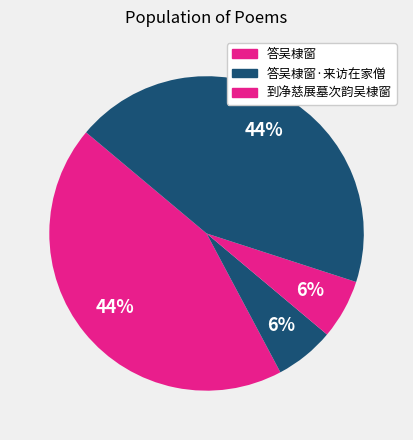

Count the number of slices in the pie.

4